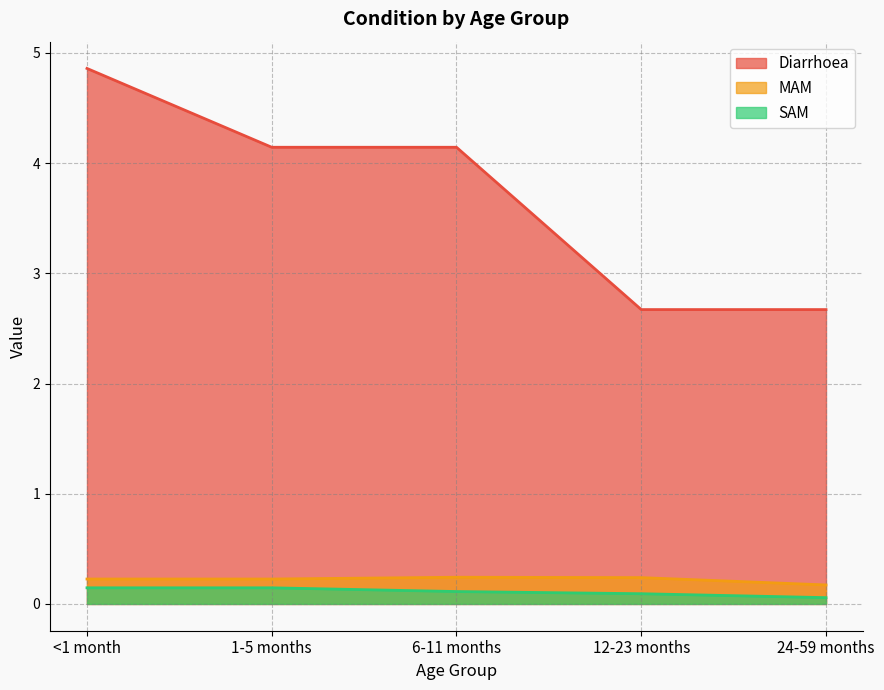

What is the difference between the maximum and minimum values in the Diarrhoea series?

2.2